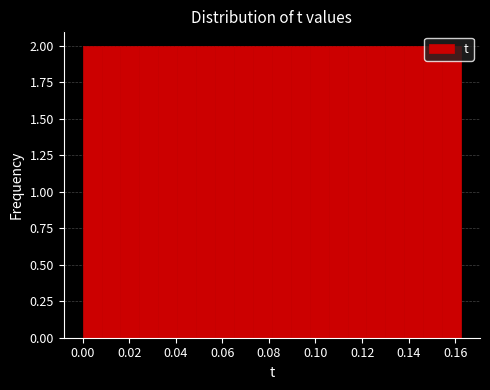

What is the height of the bar covering 0.154 to 0.162 on the x-axis? Neither the bar edges nor the heights are printed on the chart, so give them approximately, as read against the axes.

2